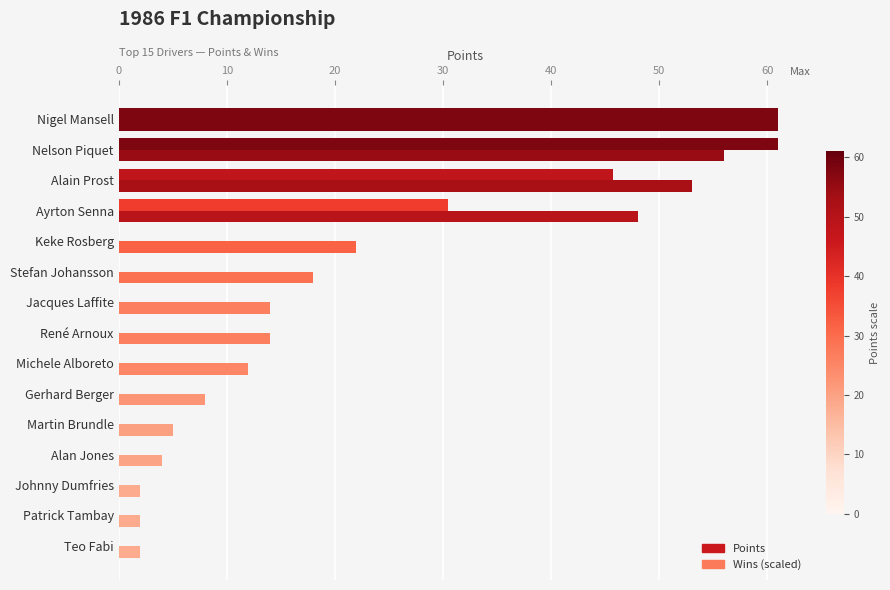

What is the greatest value displayed?

61.0